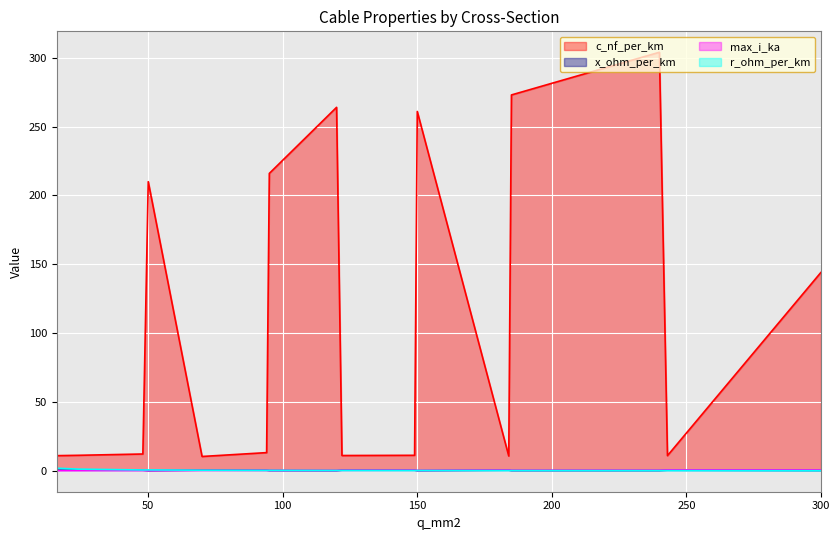

What is the average value of the max_i_ka series?

0.3